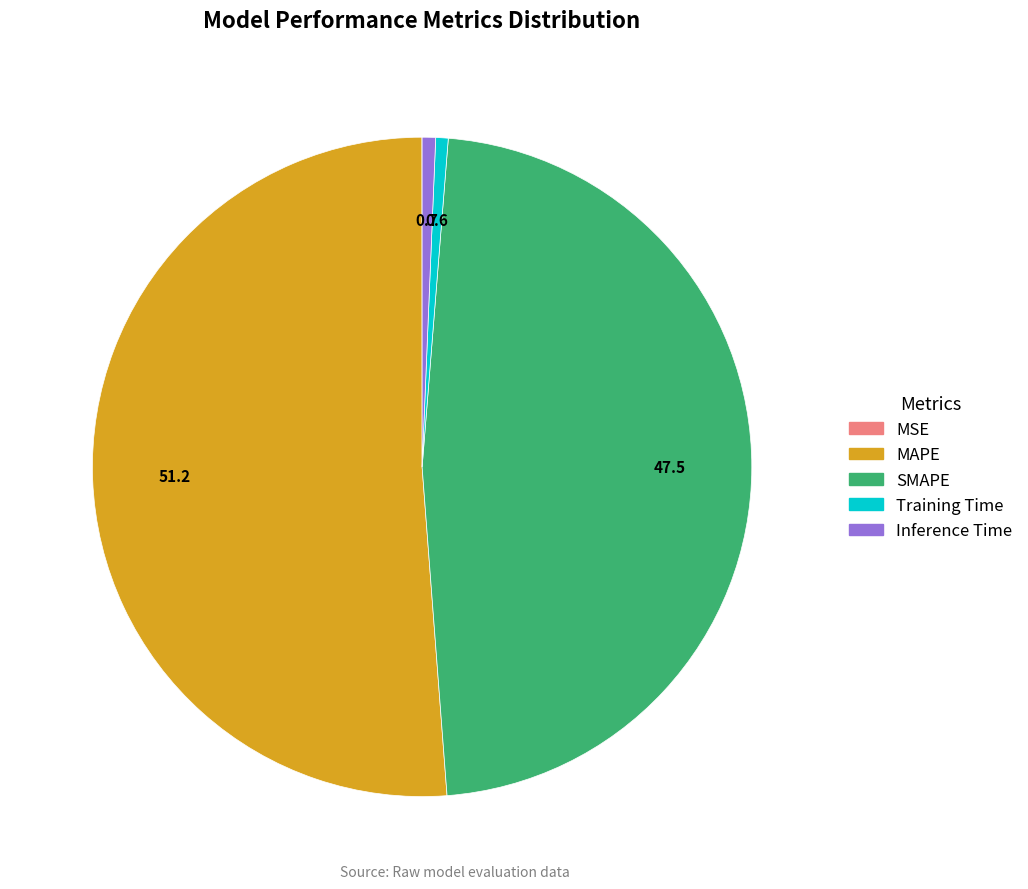

Is the sum of SMAPE and MAPE greater than half?

Yes